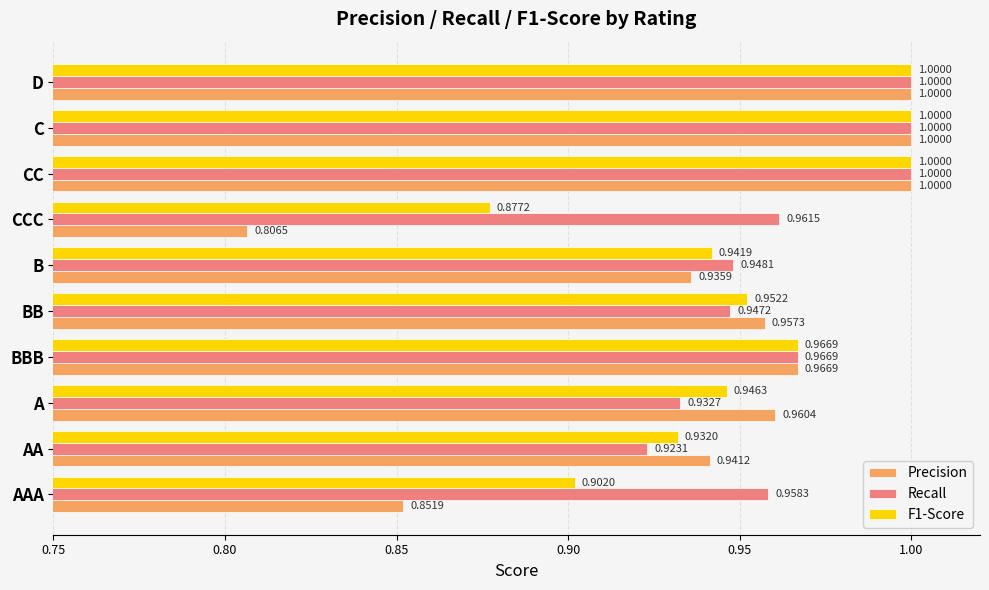

Which label corresponds to the smallest value in the chart?

CCC